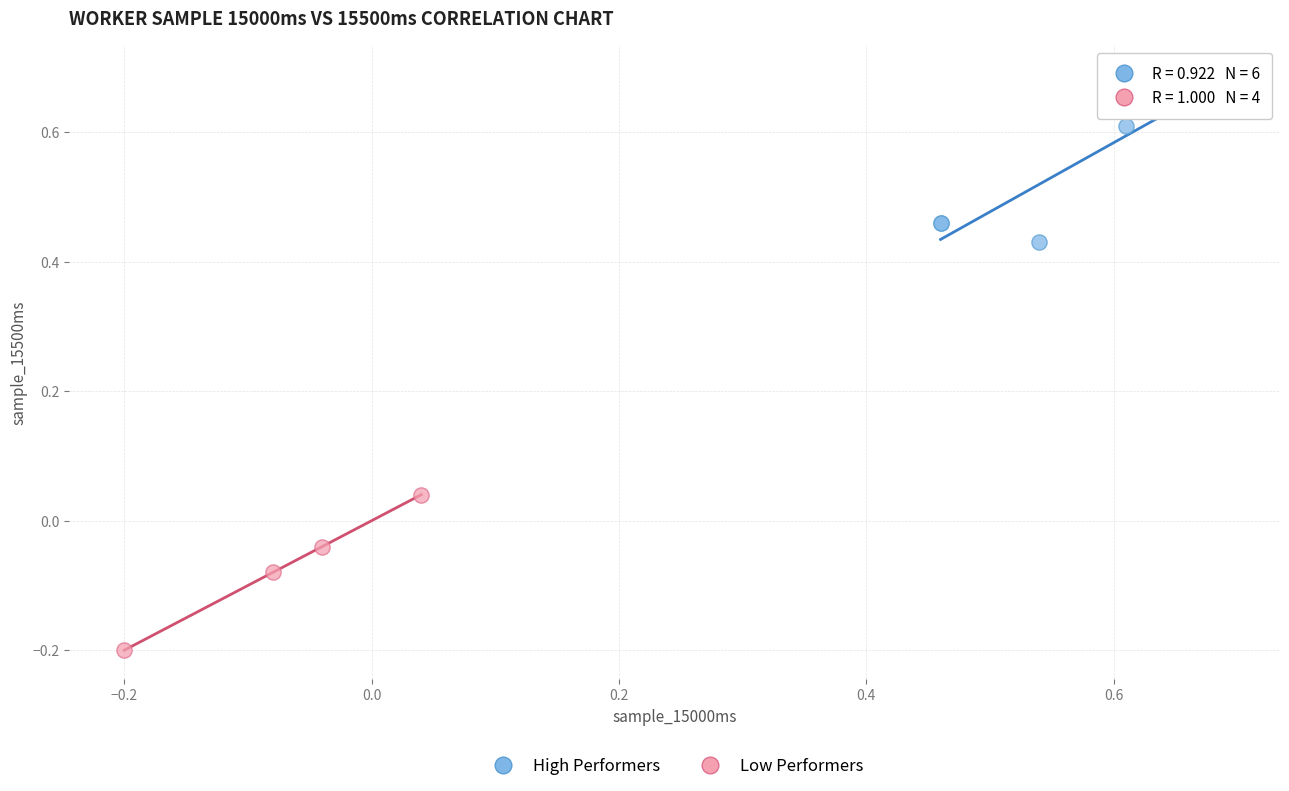

What are all the series names shown in the legend?

High Performers, Low Performers